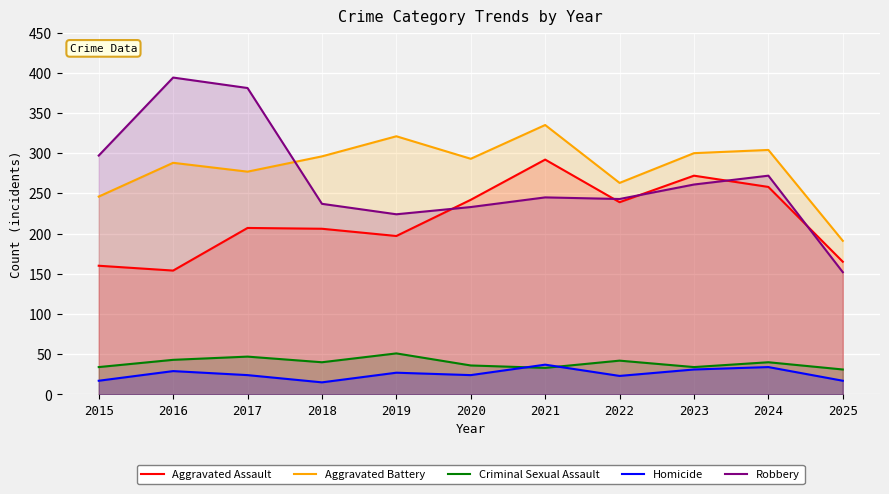

Where is Homicide nearest to the value 26?

2019